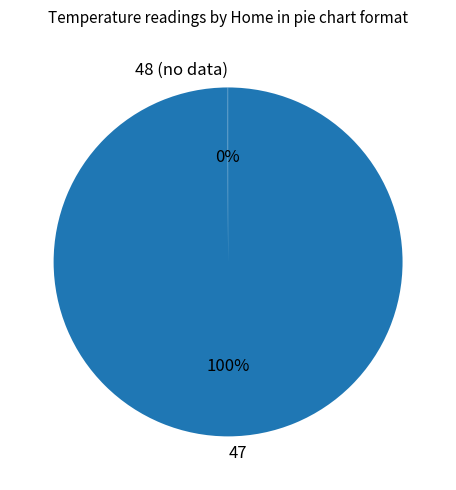

Is there any slice that represents more than half of the pie?

Yes